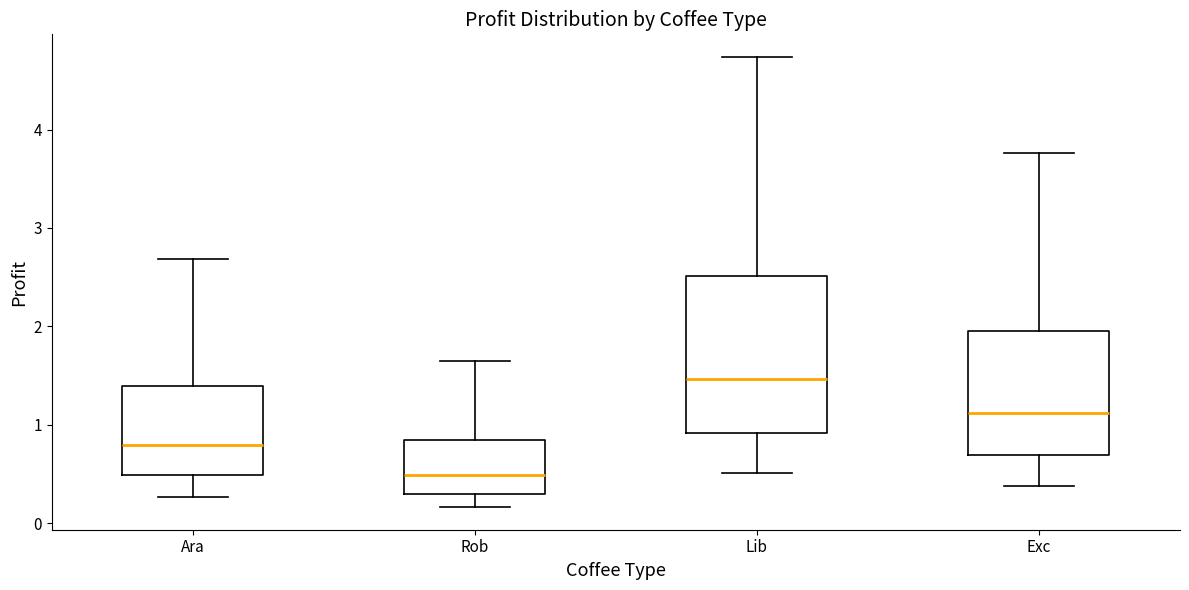

Reading left to right, read every box against the y-axis: the position of its median line, the range the box covers, and the ends of its whiskers. The values are not printed on the chart, so give them approximately, as read against the axis.

Ara: median 0.8, box 0.5 to 1.4, whiskers 0.3 to 2.7
Rob: median 0.5, box 0.3 to 0.8, whiskers 0.2 to 1.6
Lib: median 1.5, box 0.9 to 2.5, whiskers 0.5 to 4.7
Exc: median 1.1, box 0.7 to 2.0, whiskers 0.4 to 3.8